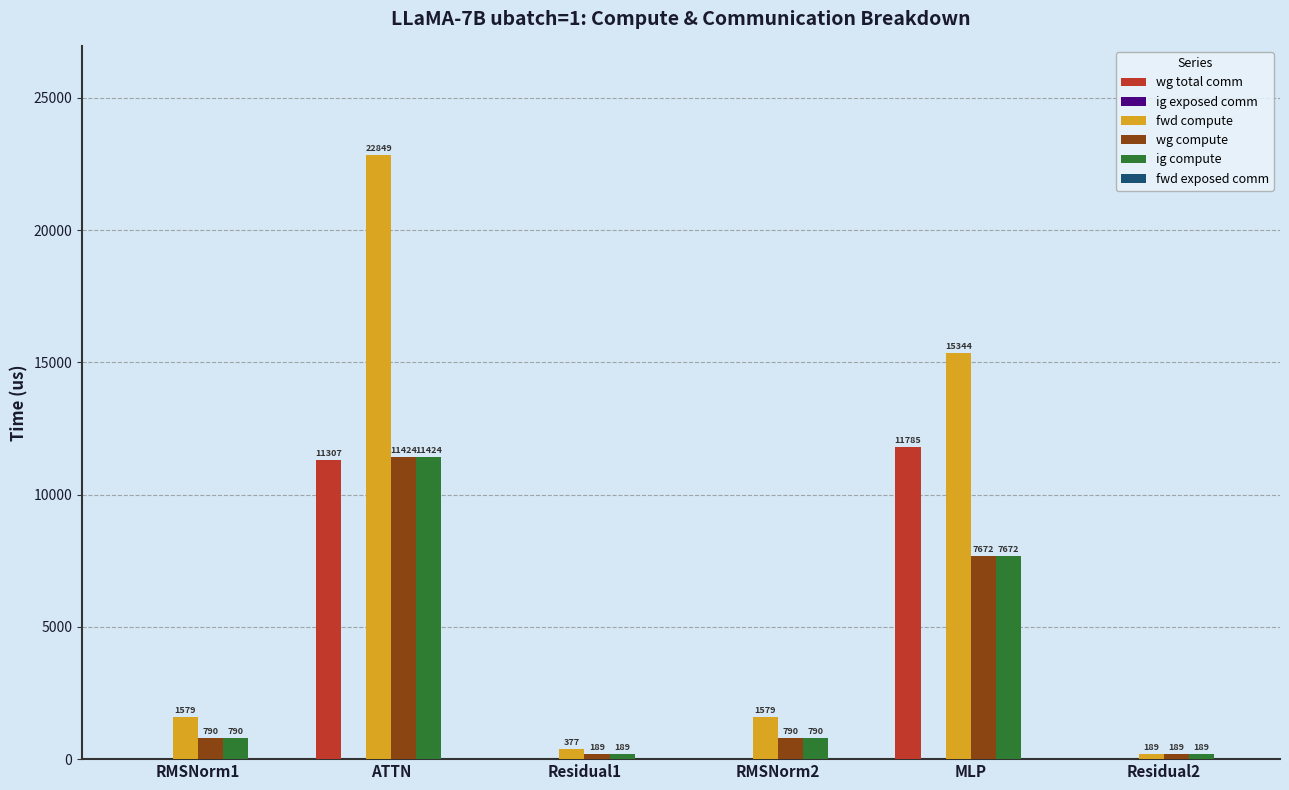

At which category is the sum across all series the highest?

ATTN